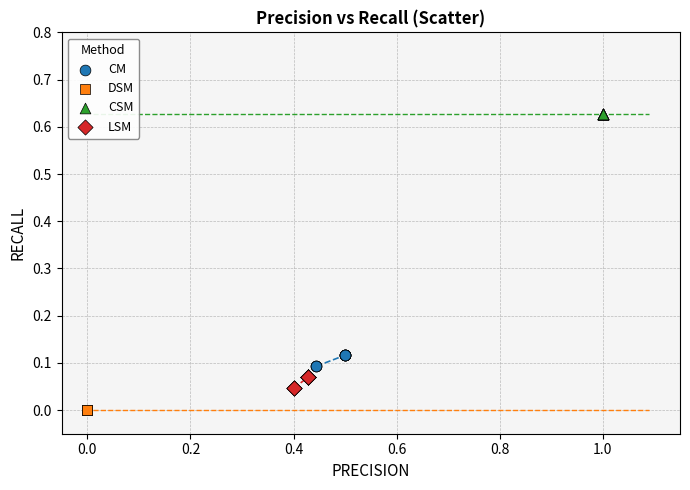

Which series contains the highest Y value?

CSM